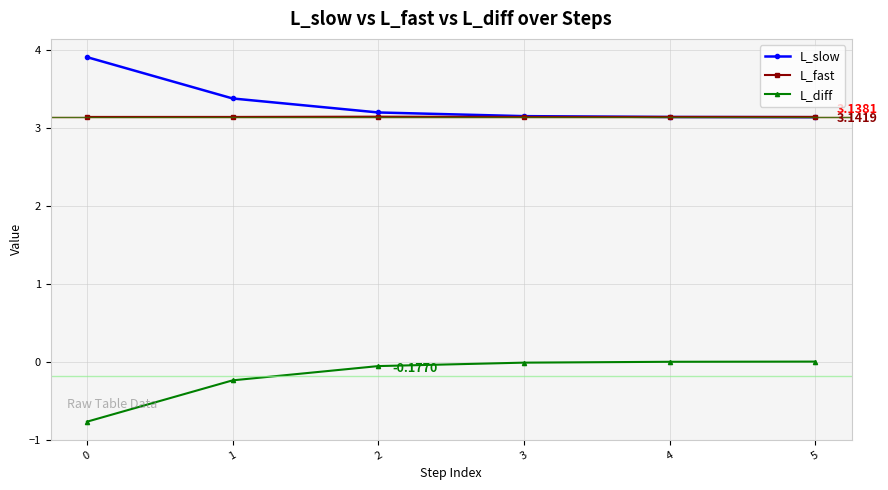

The L_slow series shows 3.2 at 3. True or false?

True